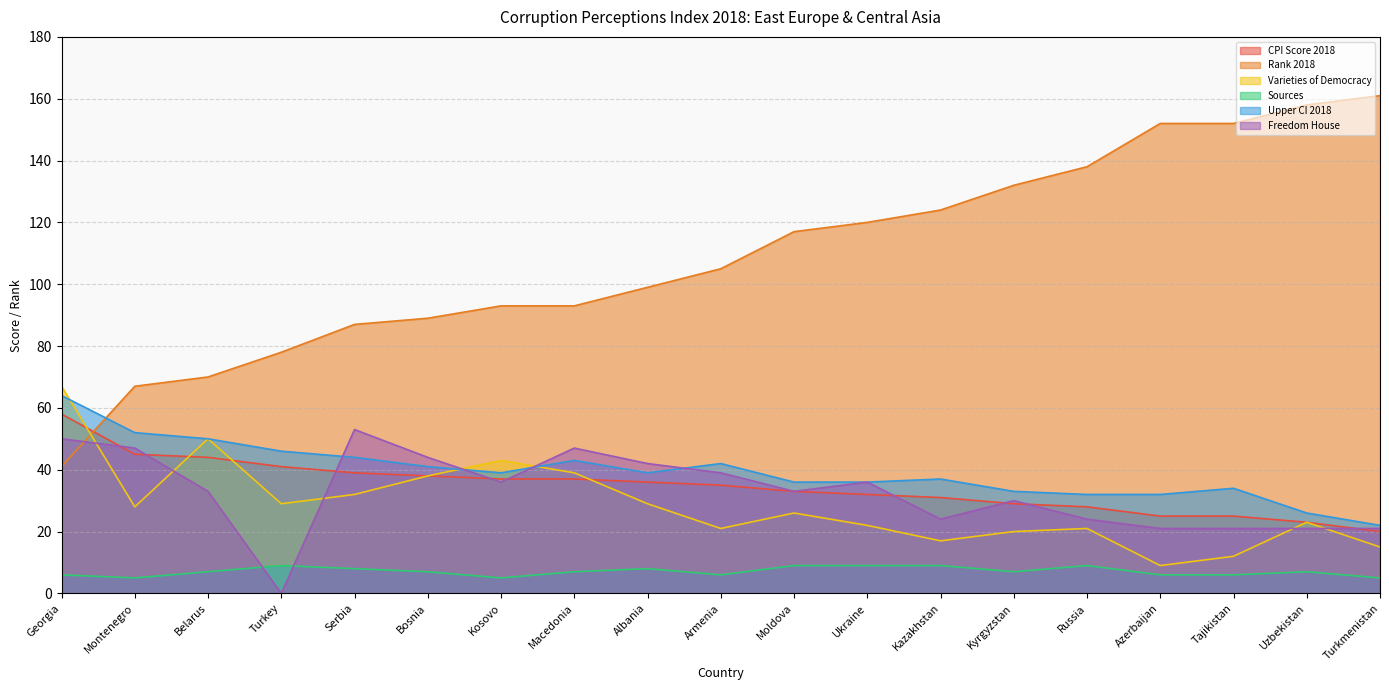

At how many categories does at least one series exceed 22?

19